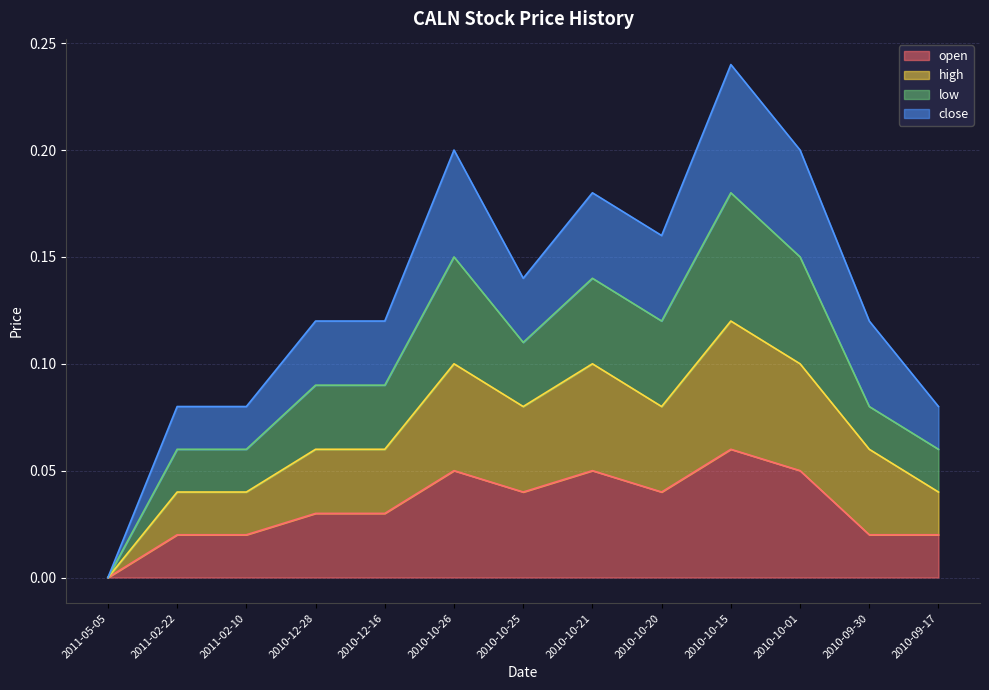

True or false: high and open cross at least once.

False